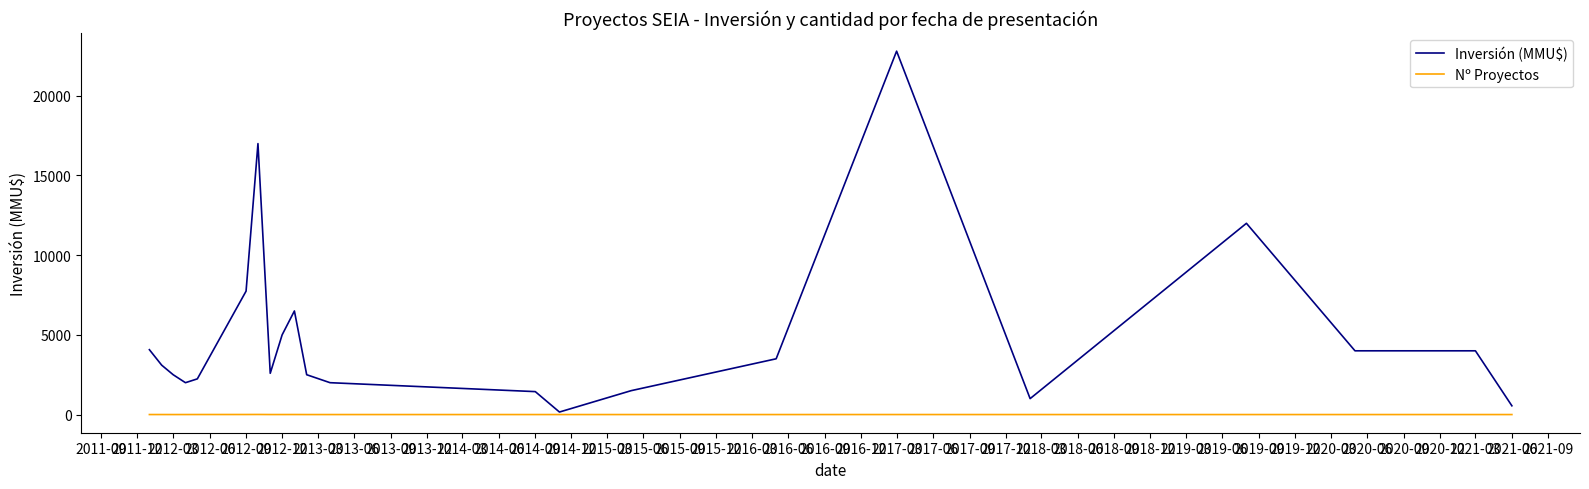

What are all the series names shown in the legend?

Inversión (MMU$), Nº Proyectos